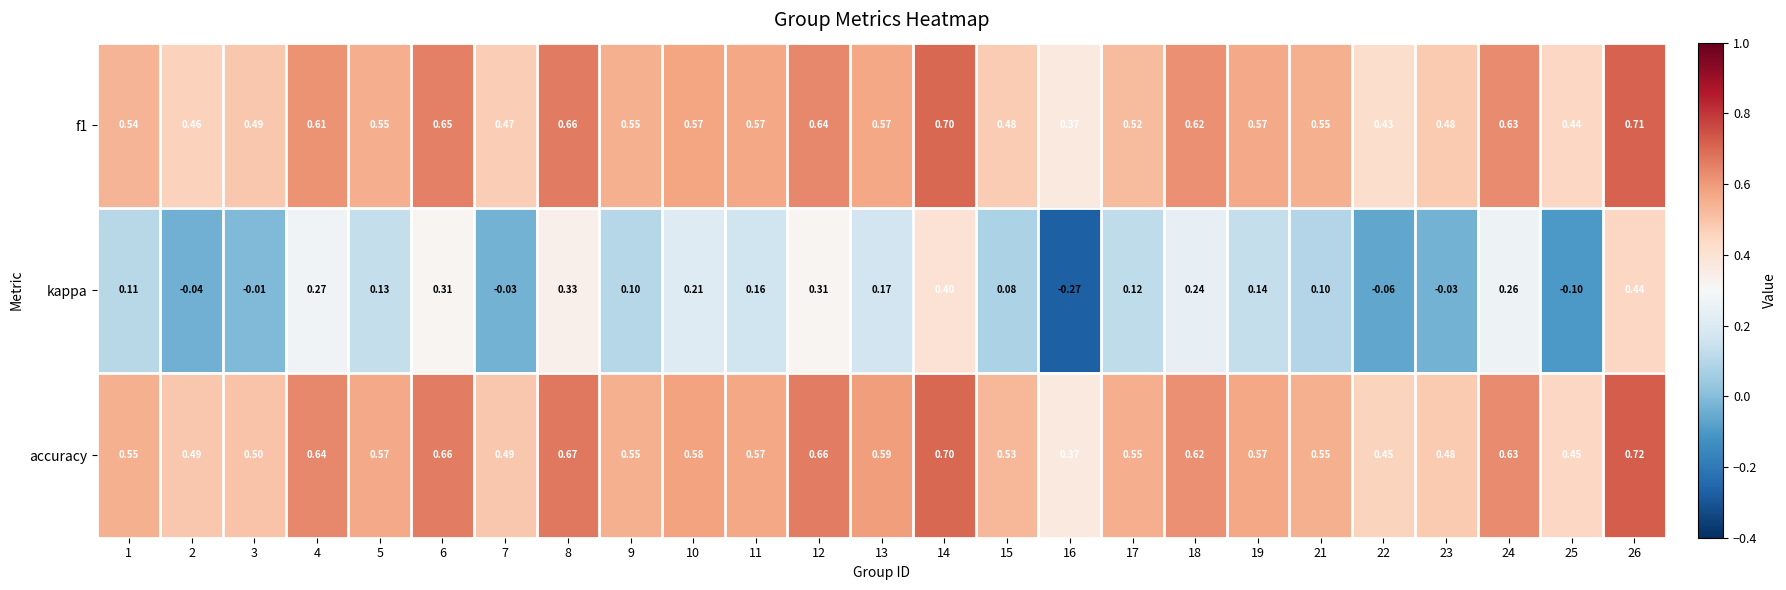

Is the value of accuracy at 5 greater than the value of kappa at 23?

Yes